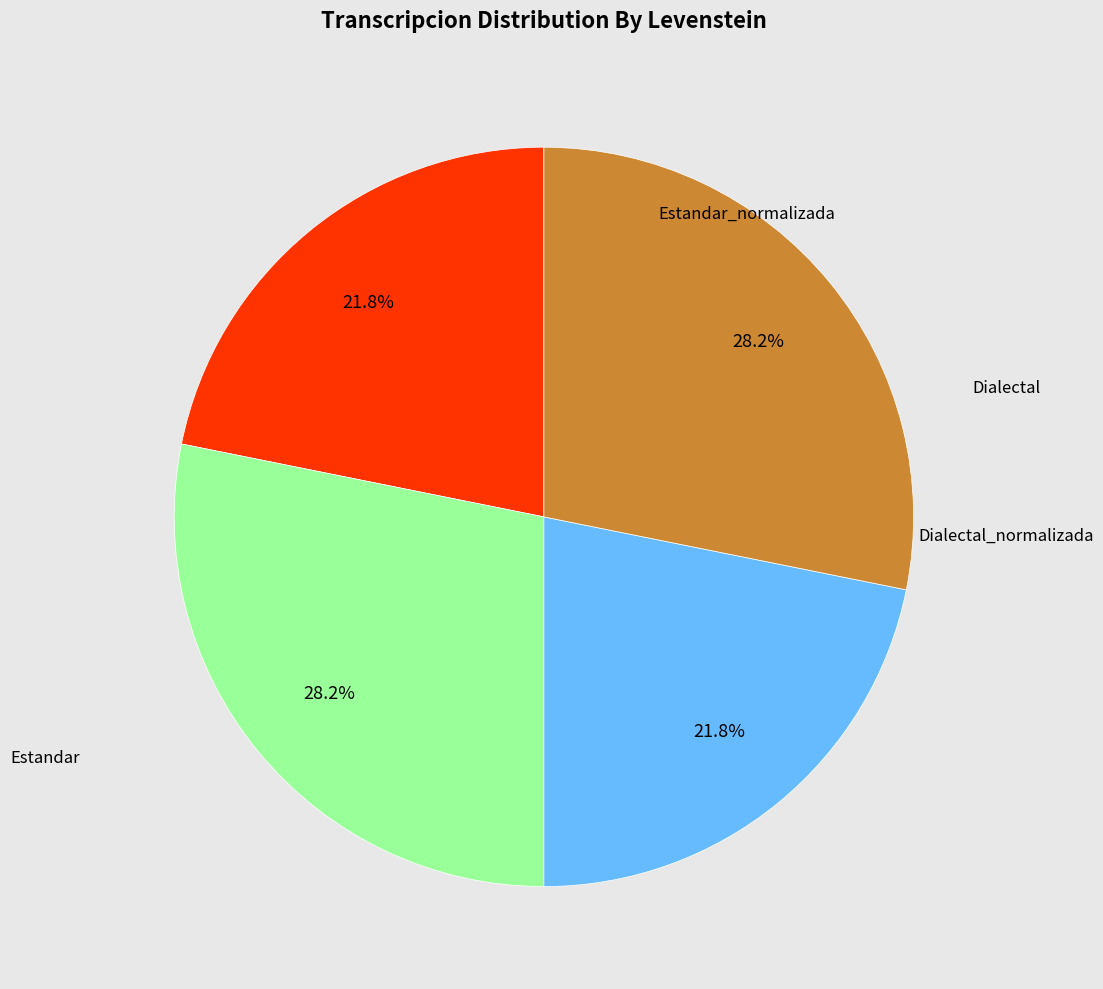

Is there a majority slice in this chart?

No